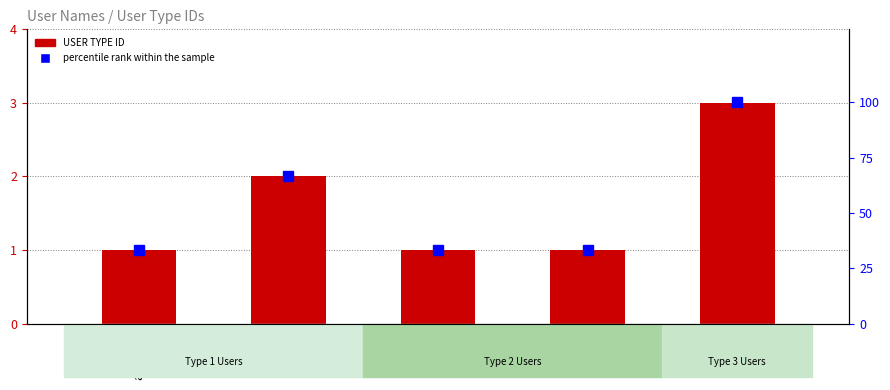

Does the chart contain any negative values?

No